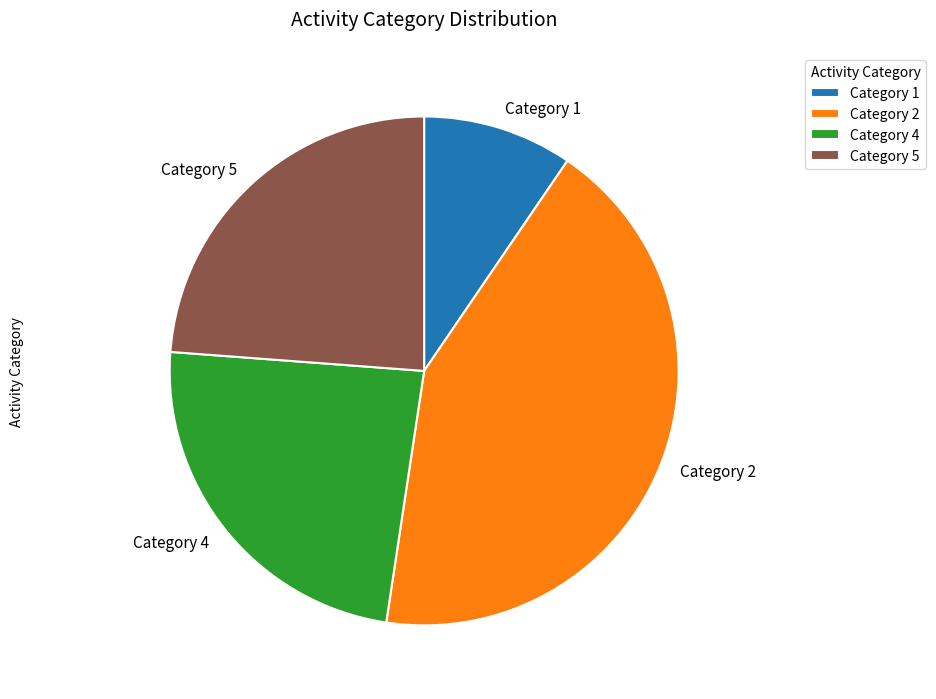

Which category has the smallest portion of the pie?

Category 1